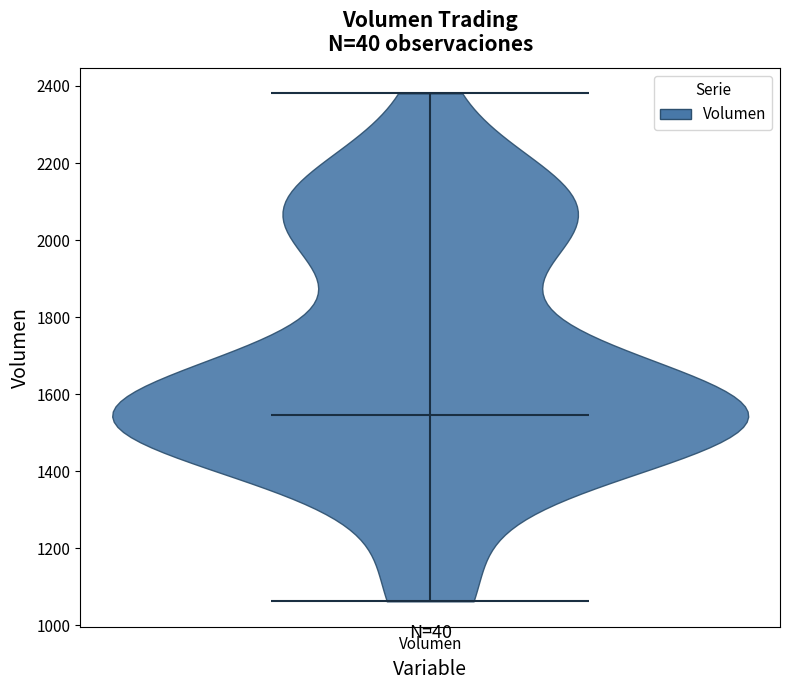

Read this violin plot against the y-axis: where its median line is, and the lowest and highest points the violin reaches. The values are not printed on the chart, so give them approximately, as read against the axis.

median line 1540, lowest point 1060, highest point 2380